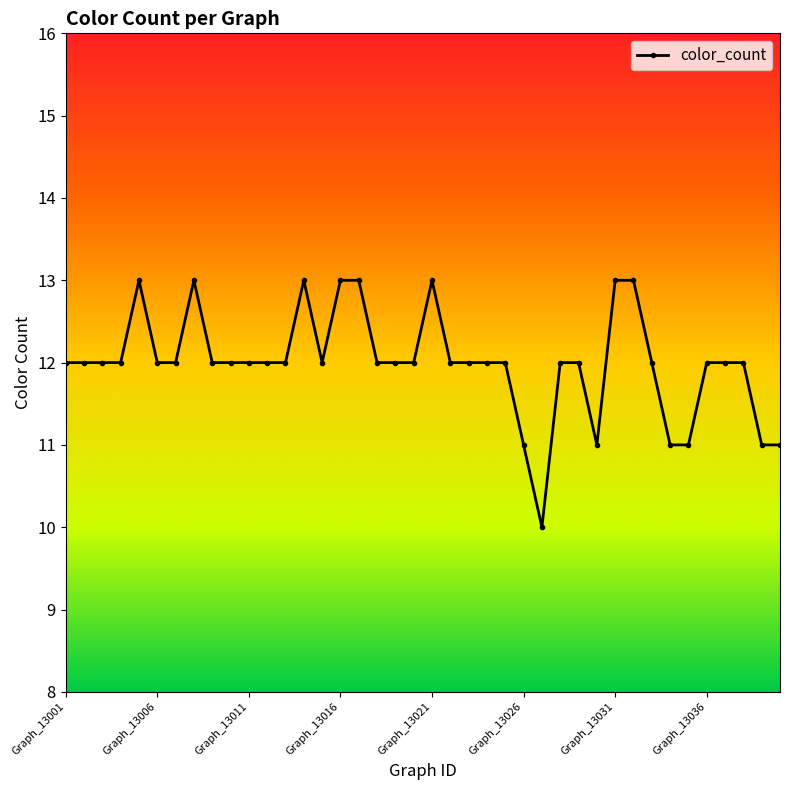

How many lines are shown in the chart?

1